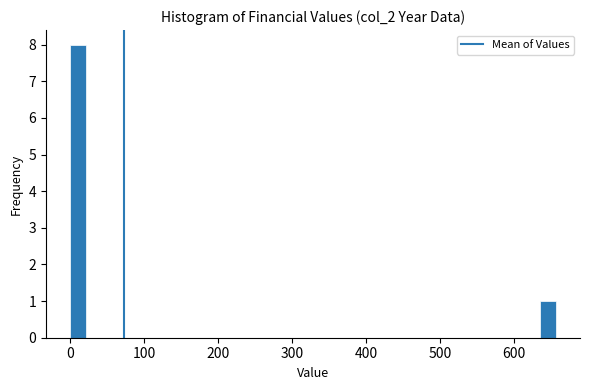

Around what value on the x-axis is the tallest bar? Give the approximate position of its centre, as read against the axis.

10